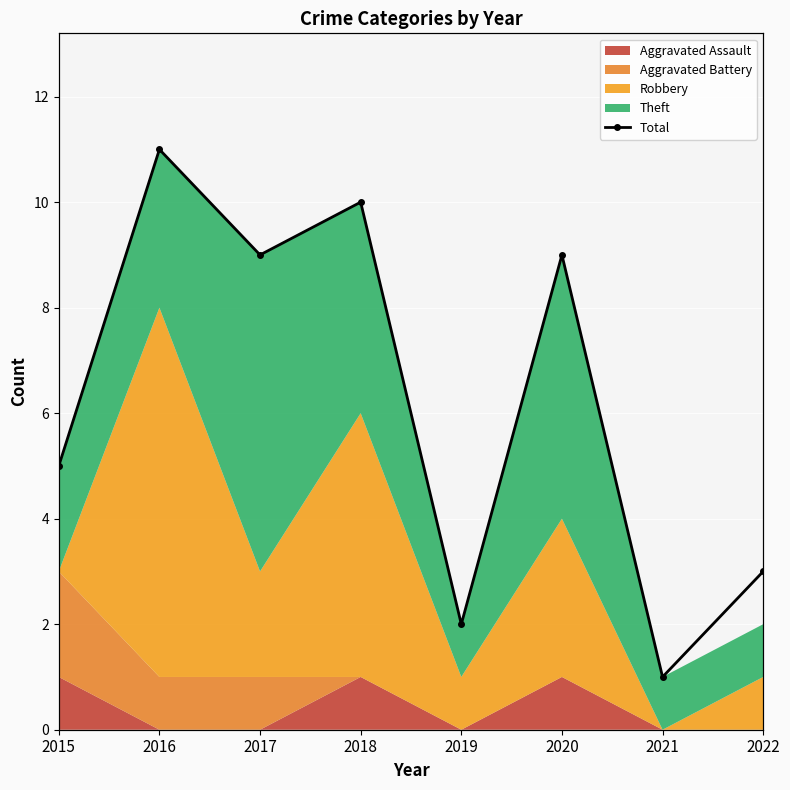

Count the values in the range 3 to 10.

5